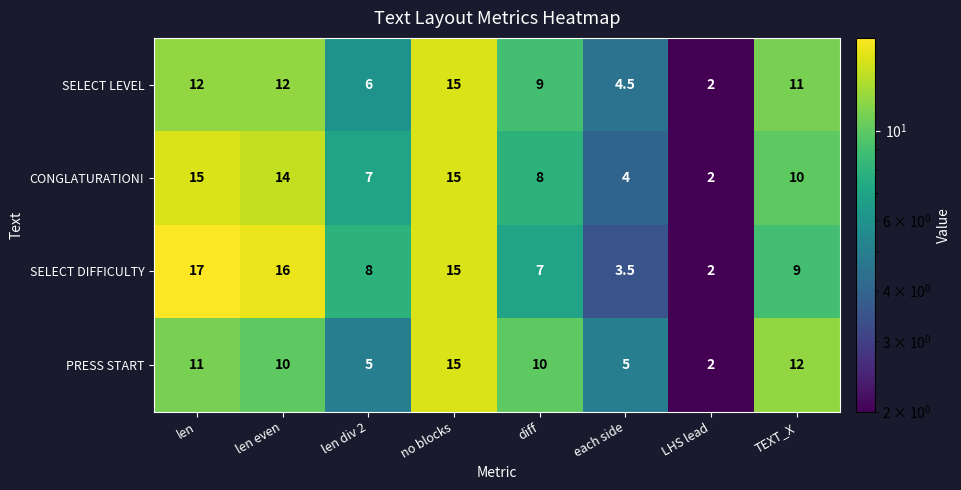

What is the sum of all SELECT DIFFICULTY values?

77.5